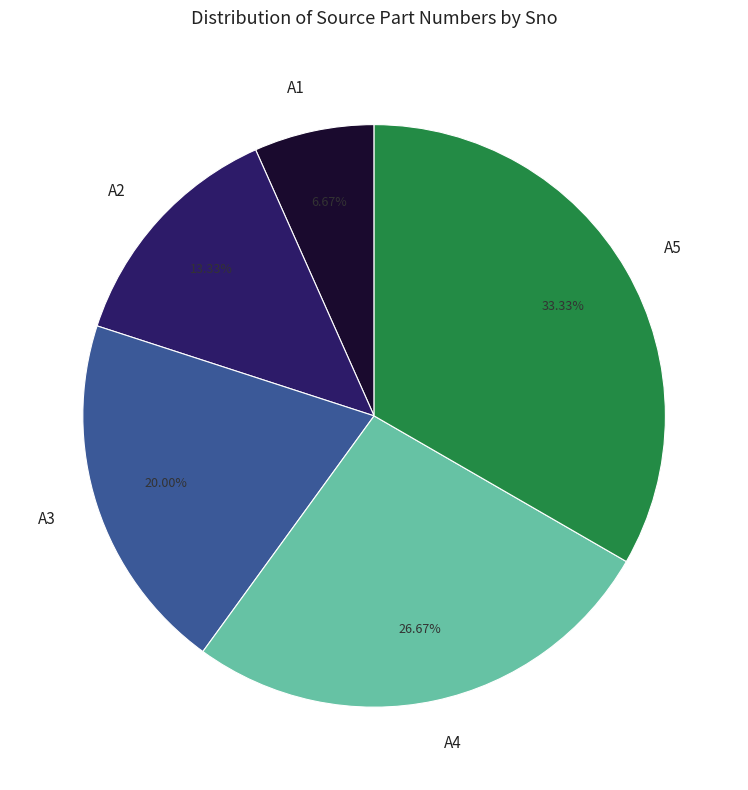

The A3 slice represents 20% of the pie. True or false?

True